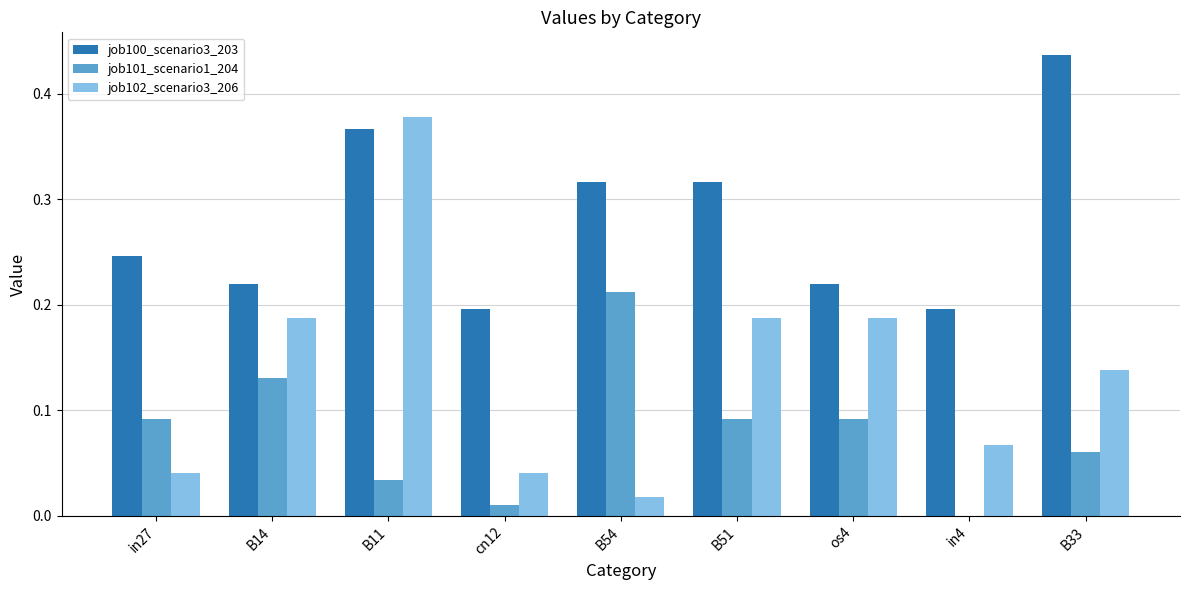

The job101_scenario1_204 series shows 0.0 at in4. True or false?

True